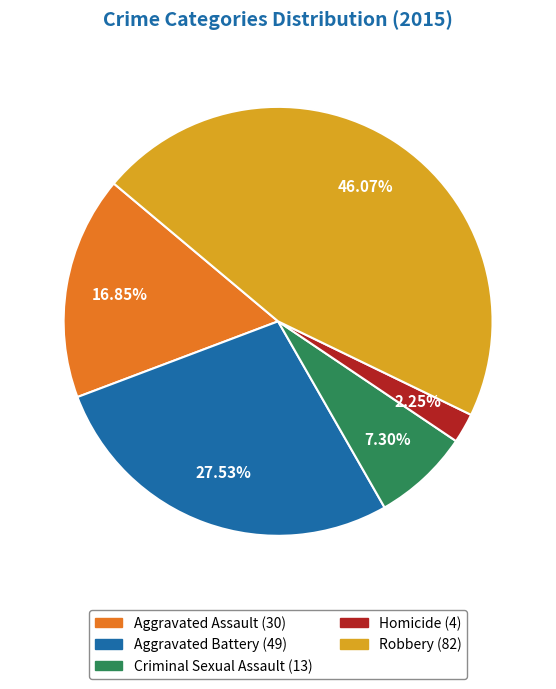

To the nearest percent, what portion does Aggravated Battery represent?

28%